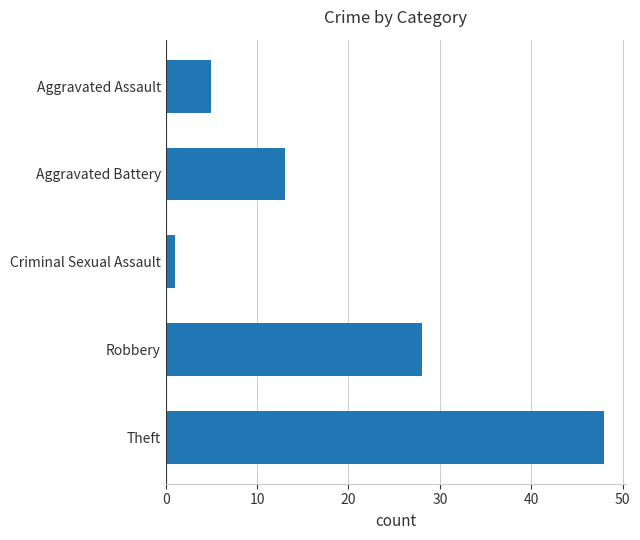

What is the average value?

19